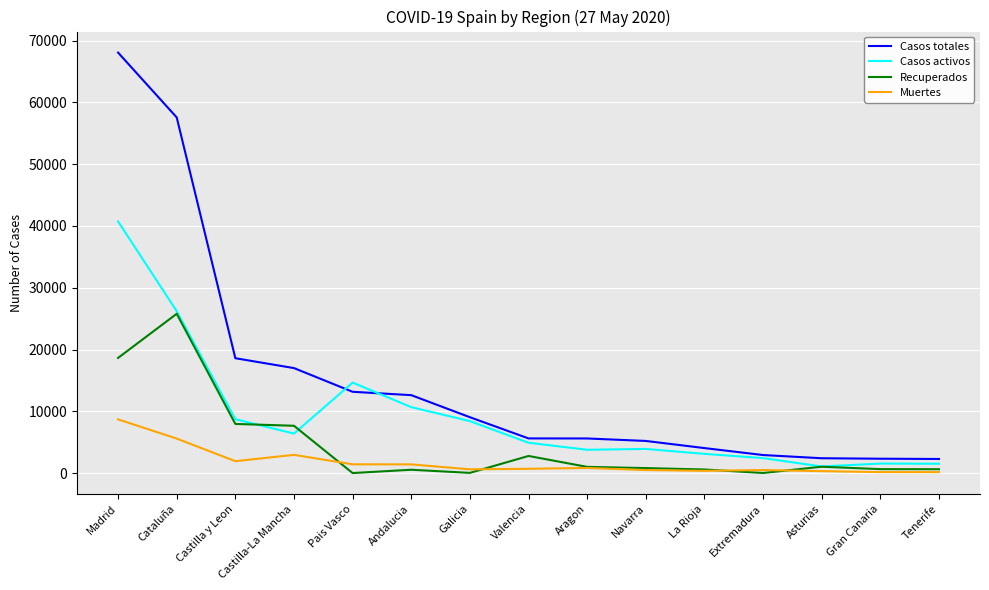

What position from the right is Tenerife?

1